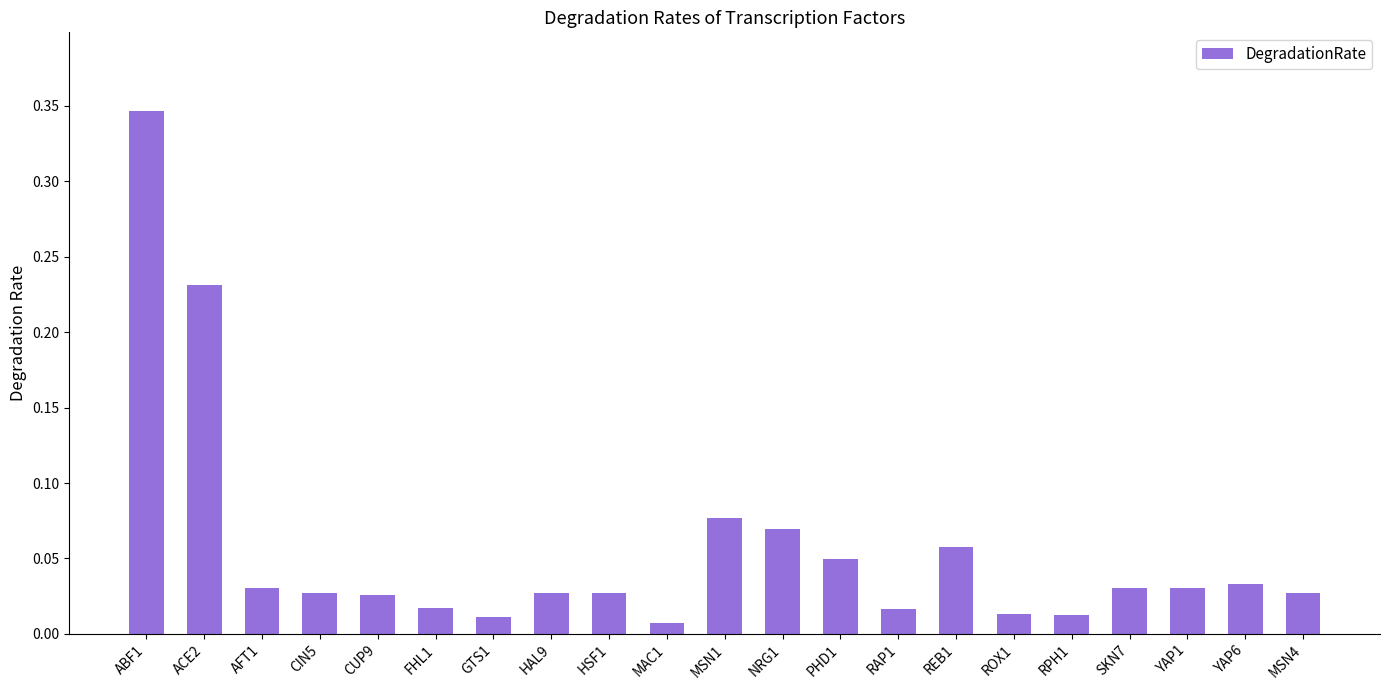

The chart shows a value of 0.1 at AFT1. True or false?

False